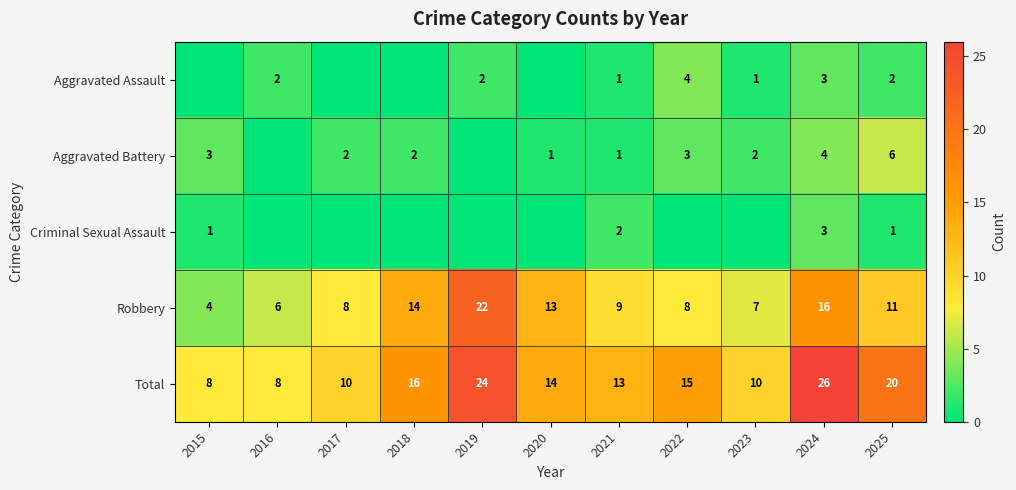

The value of Total at 2016 is 3. True or false?

False